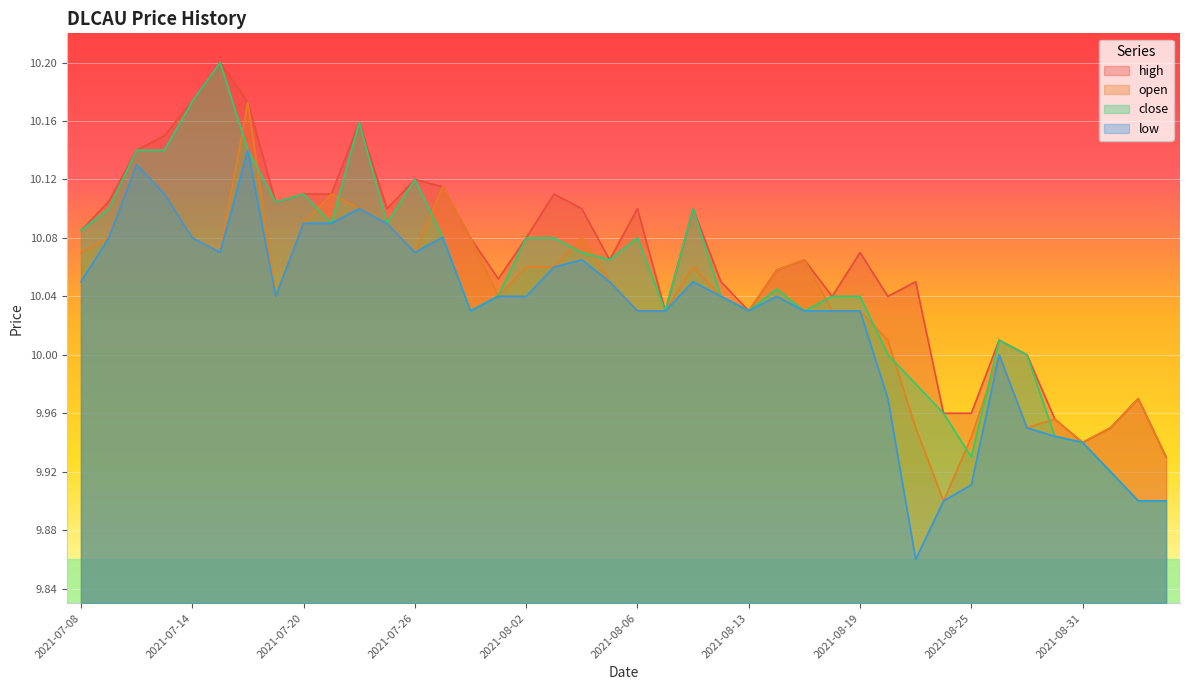

How many values in the close series exceed 10?

30